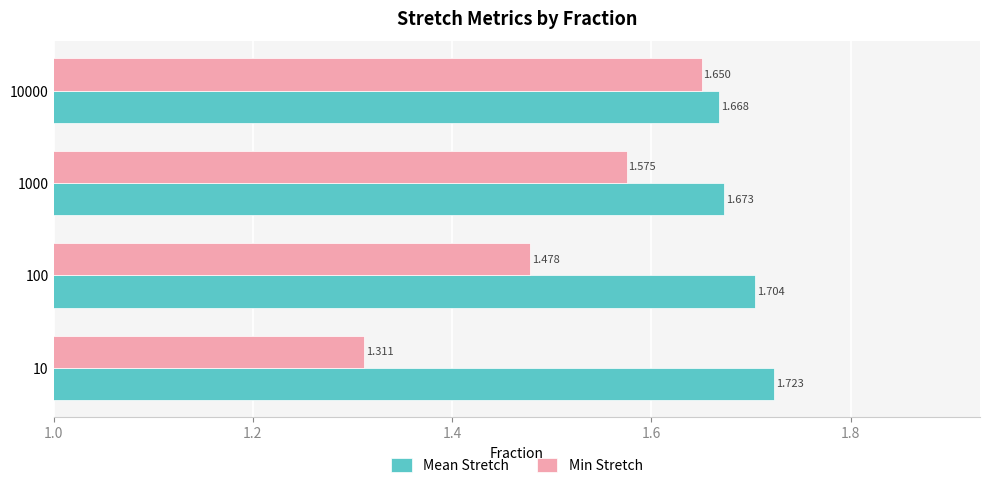

Which series has the widest spread of values?

Min Stretch